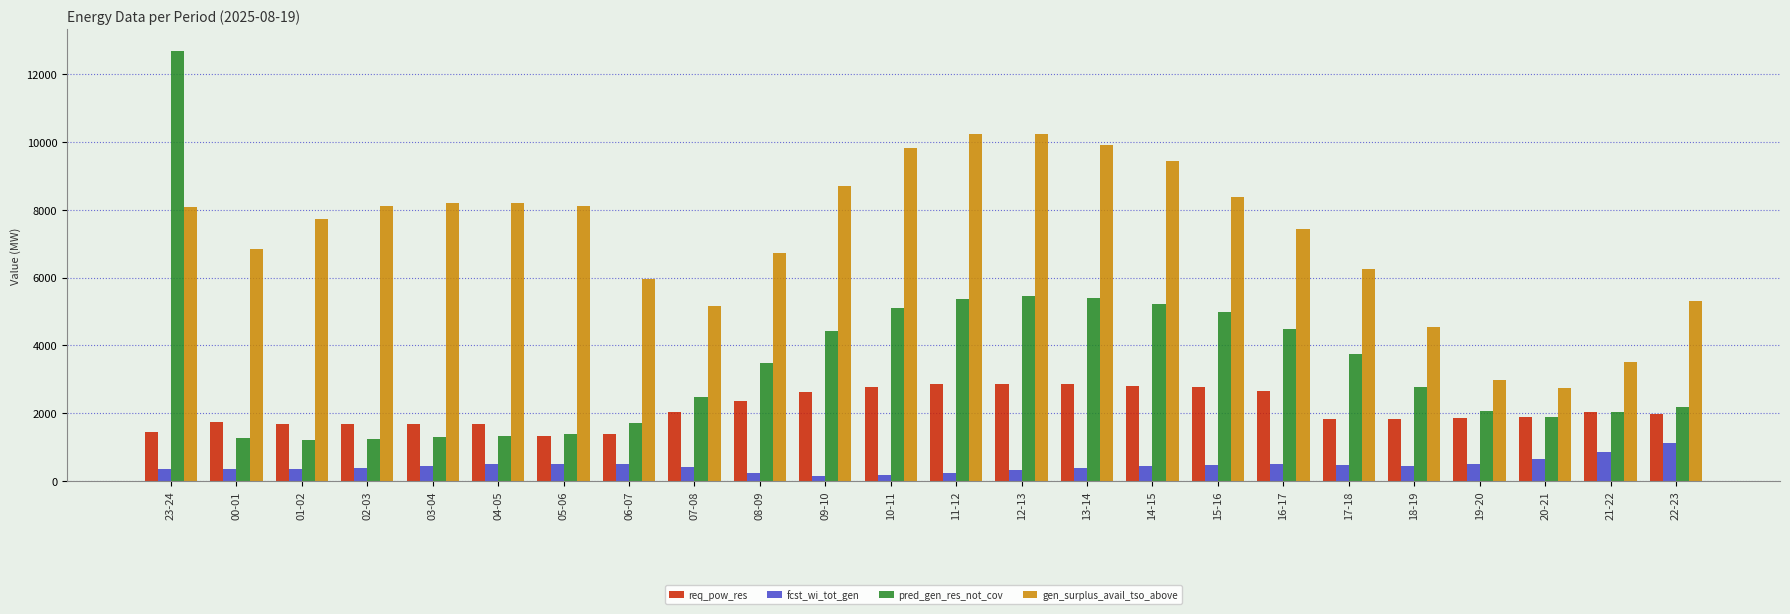

What are all the series names shown in the legend?

req_pow_res, fcst_wi_tot_gen, pred_gen_res_not_cov, gen_surplus_avail_tso_above